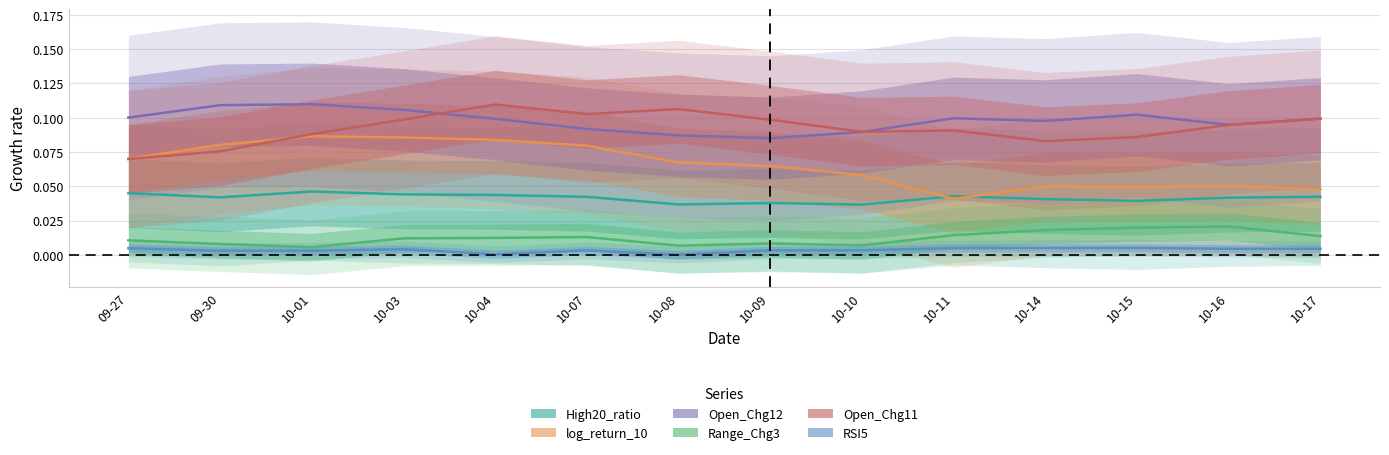

Which series has the widest spread of values?

log_return_10